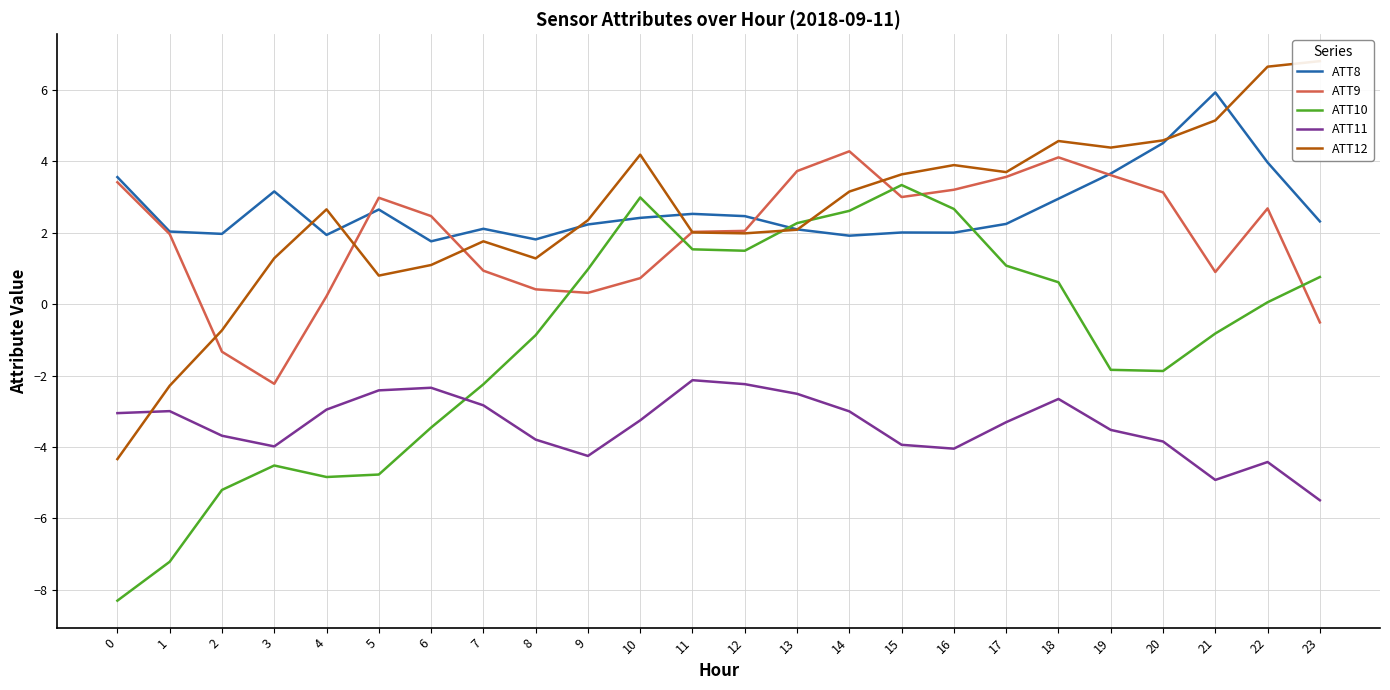

What is the difference between the second highest and second lowest values in the ATT8 series?

2.7